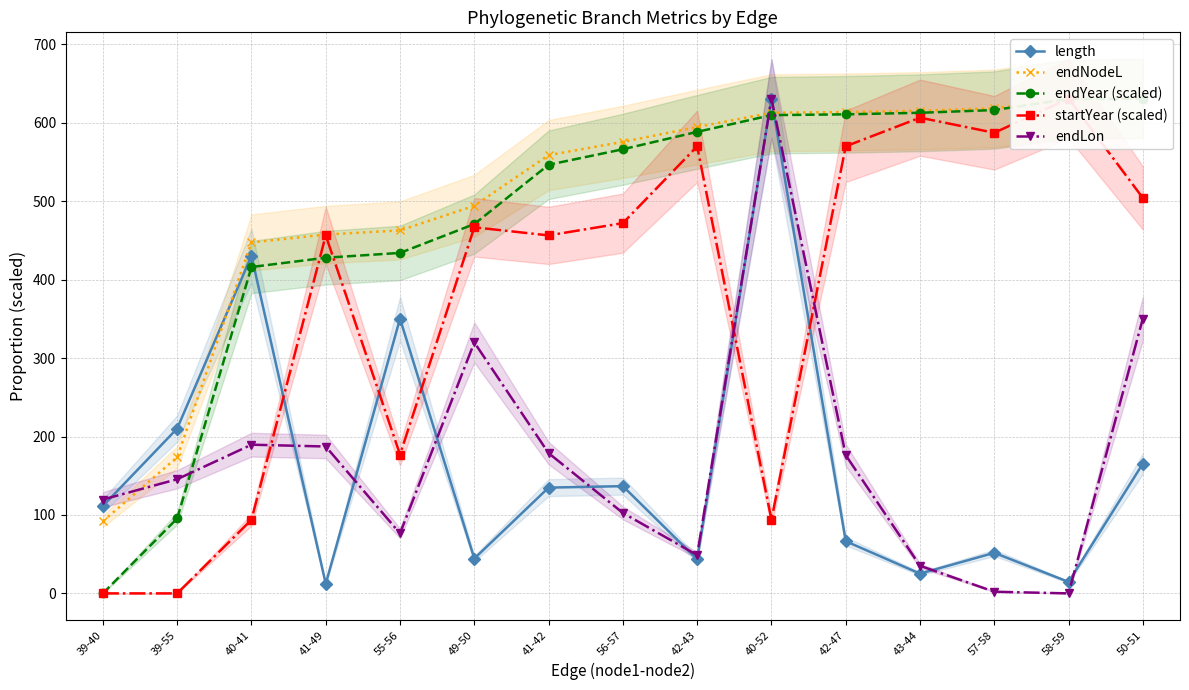

Rank the series by their maximum value, from lowest to highest.

length, endNodeL, endYear (scaled), startYear (scaled), endLon